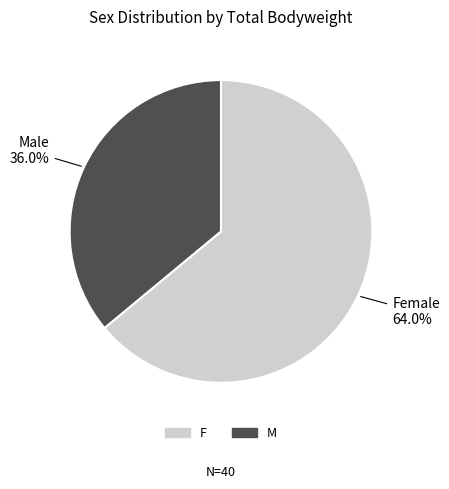

How many slices are in this pie chart?

2